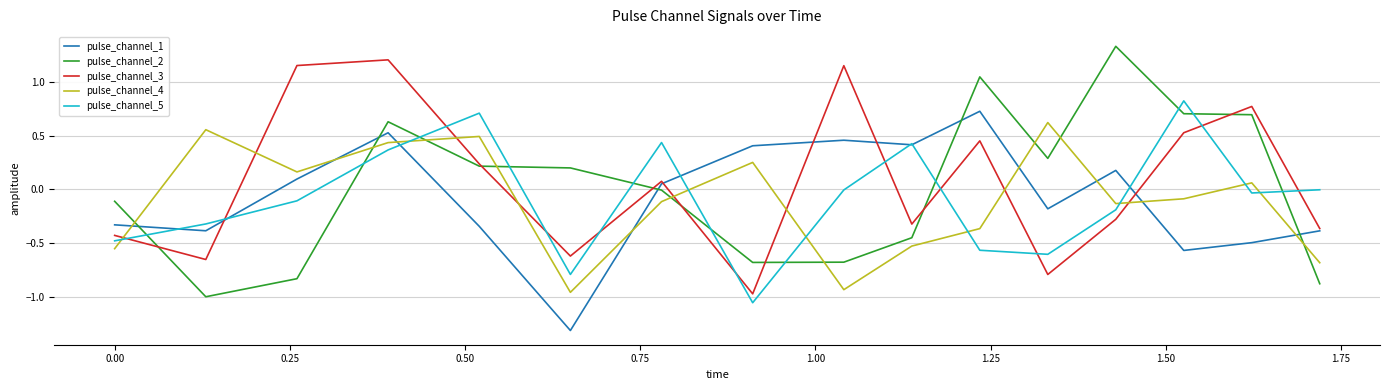

After their last crossing, which series has the higher values: pulse_channel_1 or pulse_channel_2?

pulse_channel_1